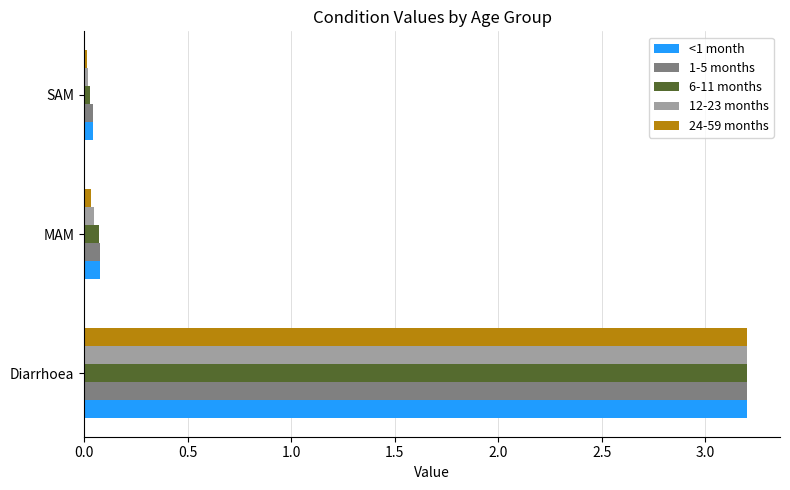

At how many categories does at least one series exceed 2?

1